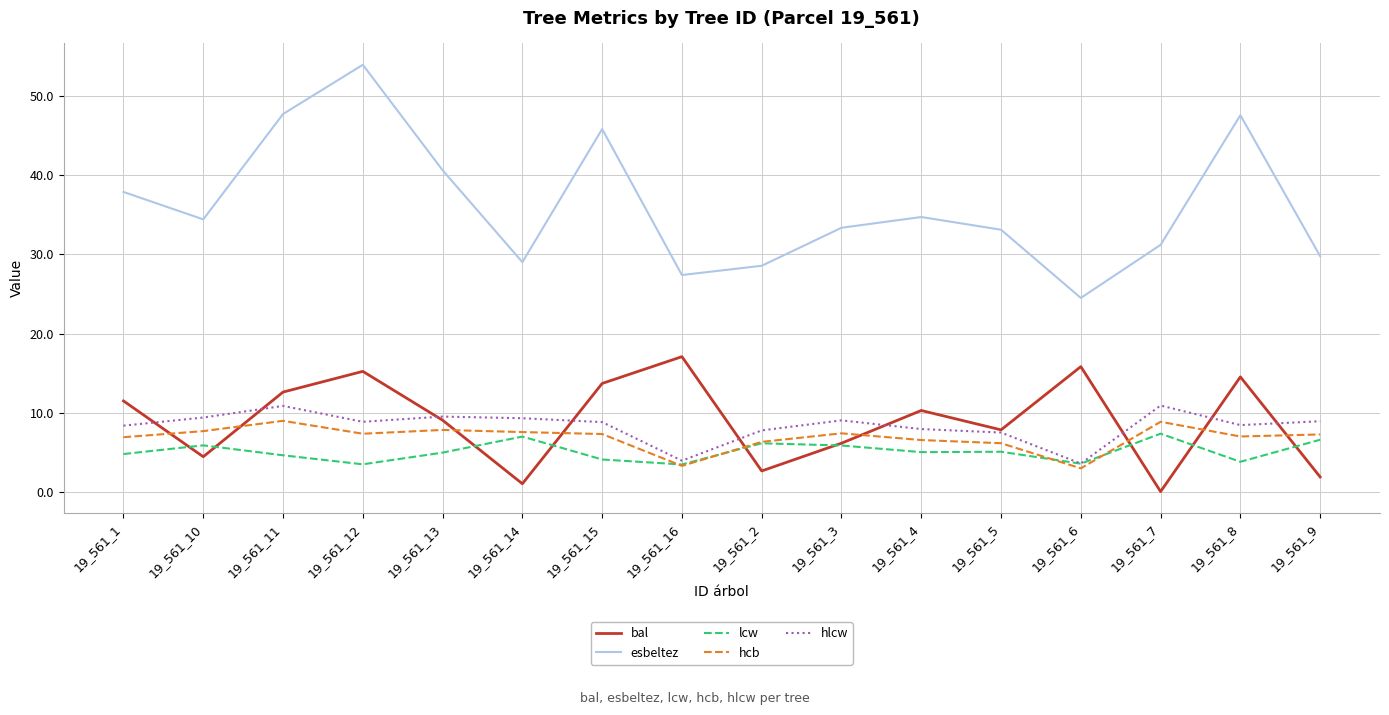

Where is the first local maximum for esbeltez?

19_561_12